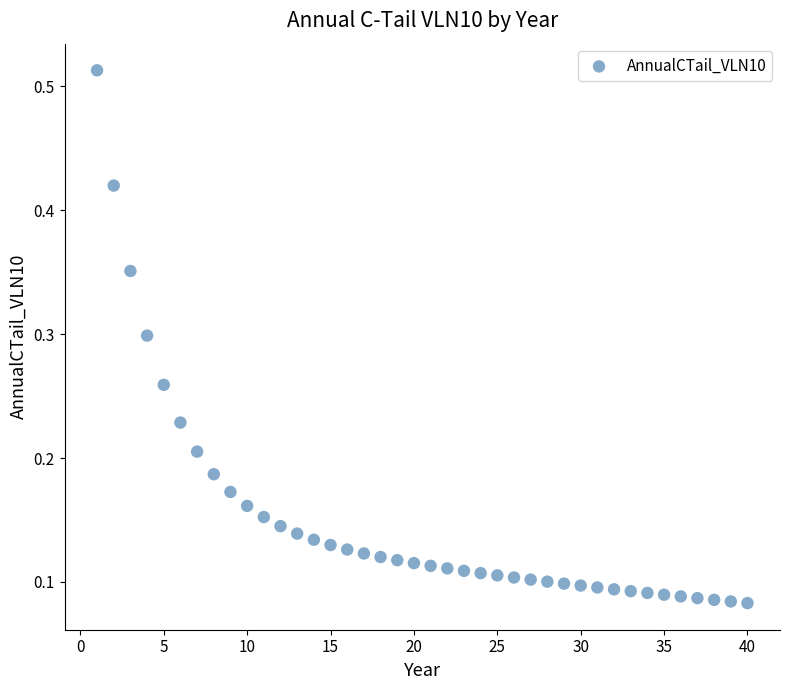

What is the range of X values (max minus min)?

39.0